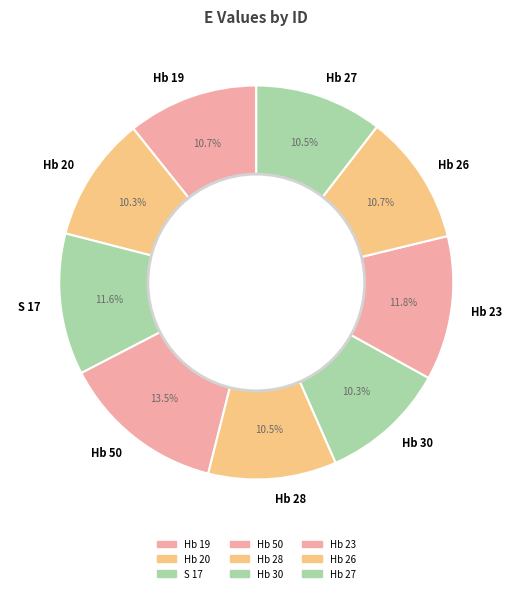

How many segments does this pie chart have?

9